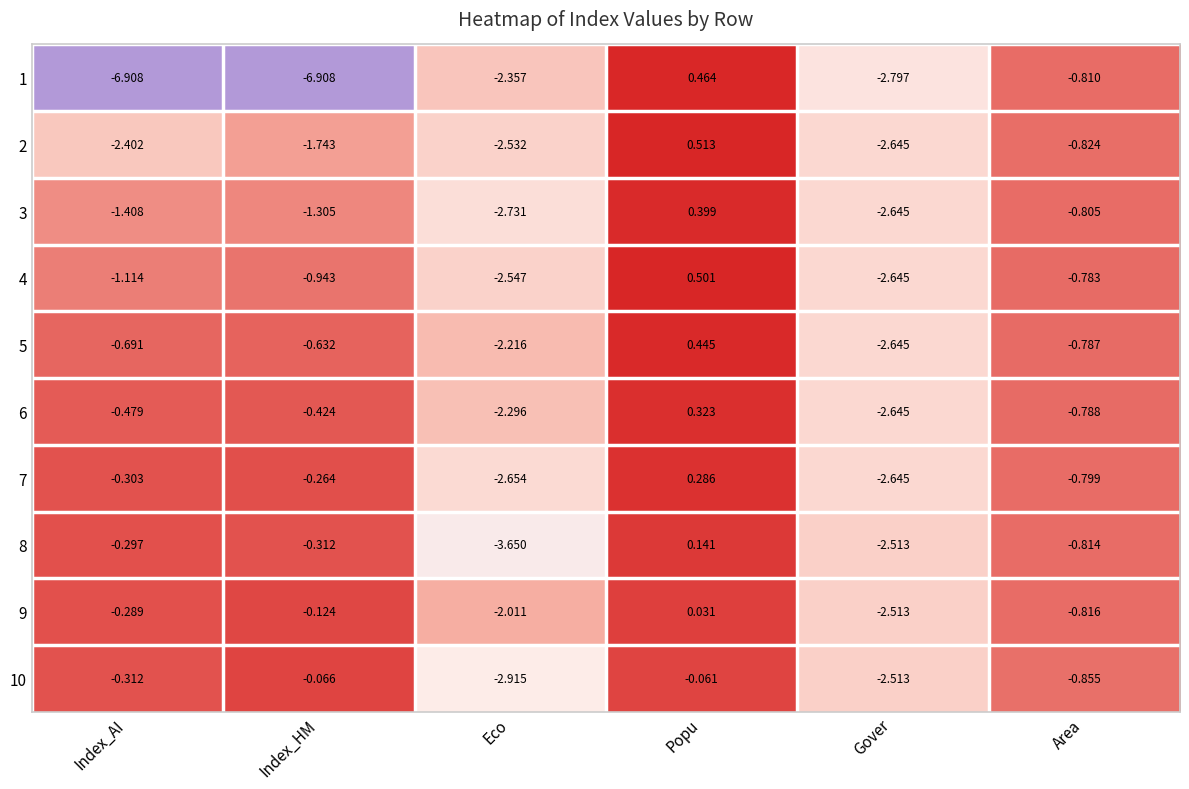

At which category does the chart reach its peak across all series?

Popu